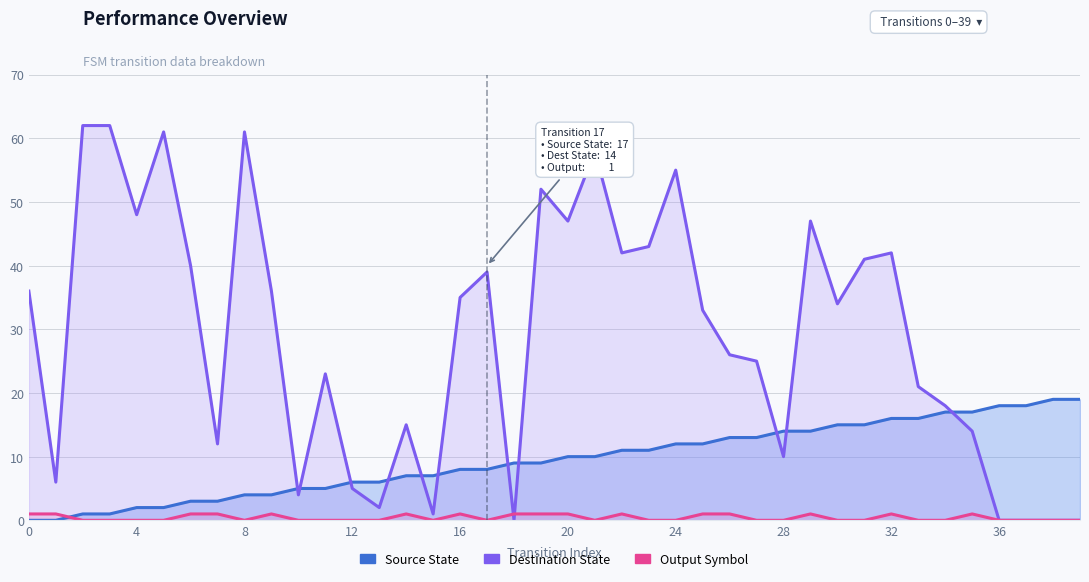

True or false: Destination State and Source State cross at least once.

True